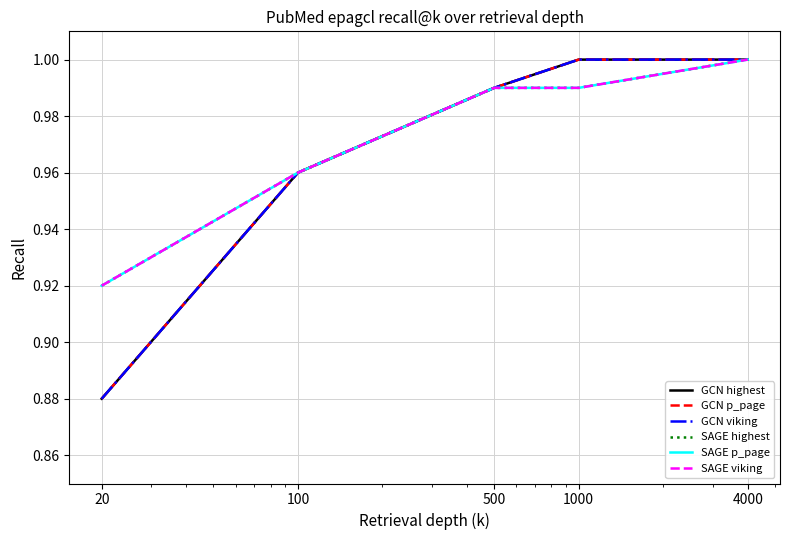

Does the chart have visible grid lines?

Yes